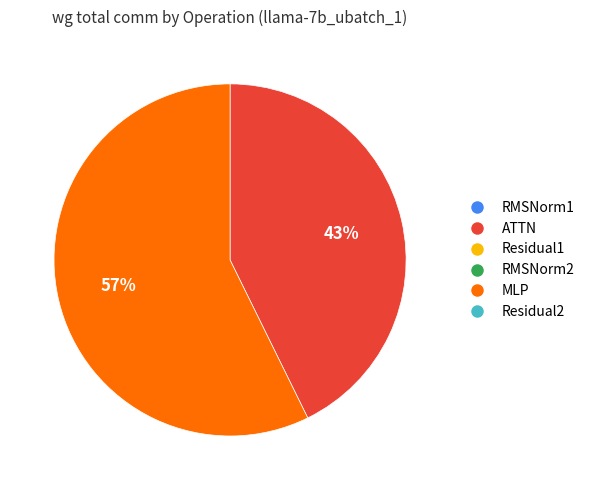

To the nearest percent, what is the average slice percentage?

50%